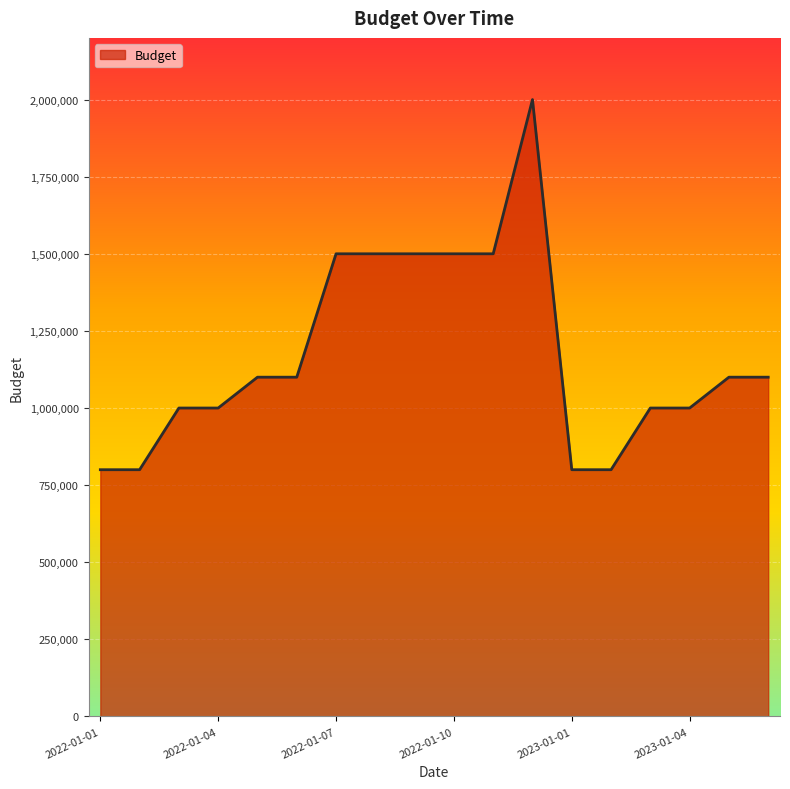

What is the smallest value displayed?

800000